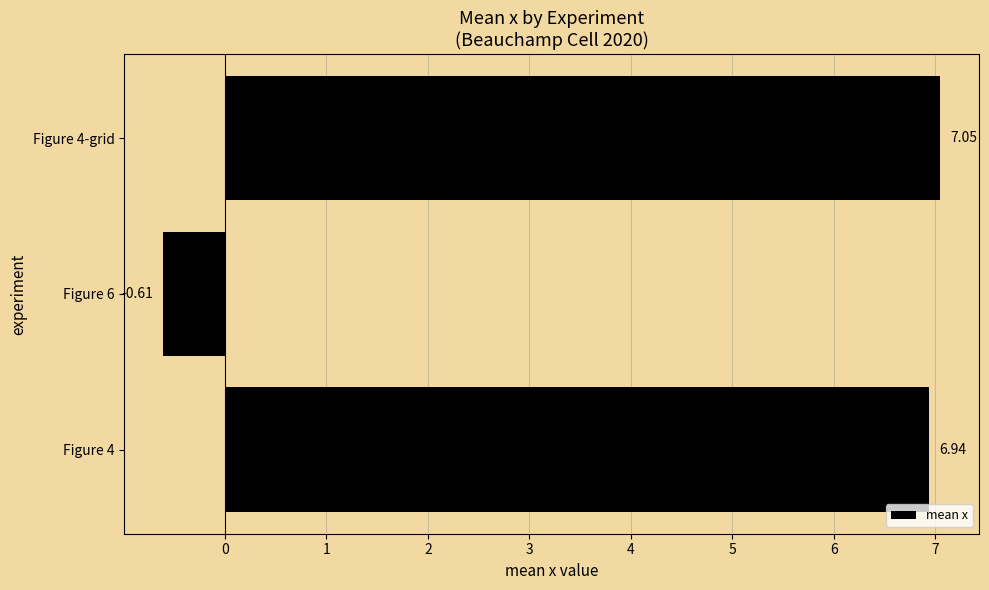

How many values are above zero?

2